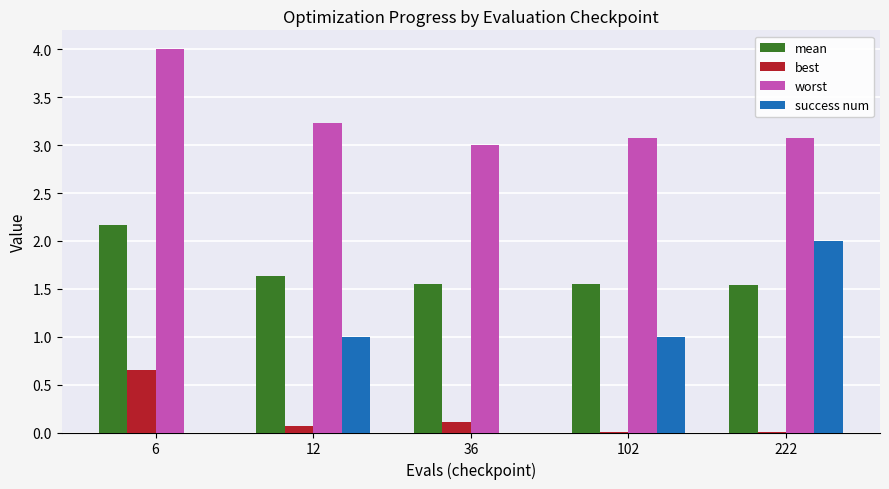

The success num series shows 1.1 at 36. True or false?

False